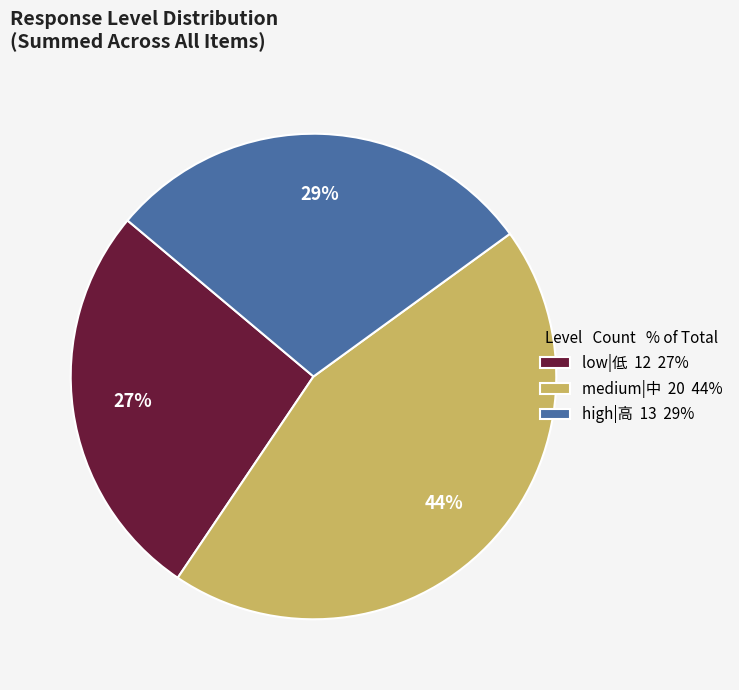

To the nearest percent, what is the difference between the low|低 12 27% and high|高 13 29% slice percentages?

2%